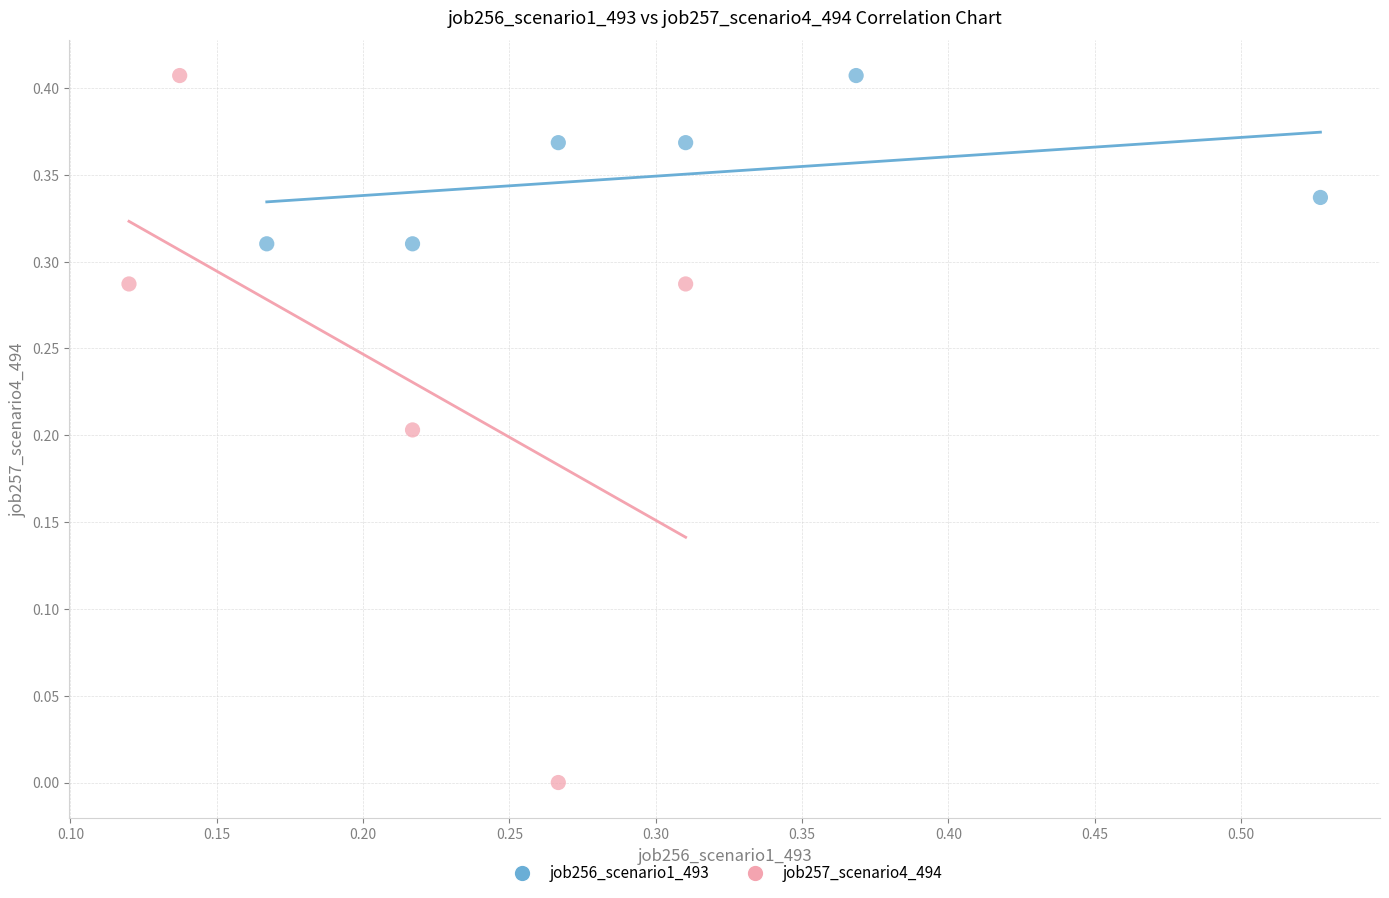

What are all the series names shown in the legend?

job256_scenario1_493, job257_scenario4_494